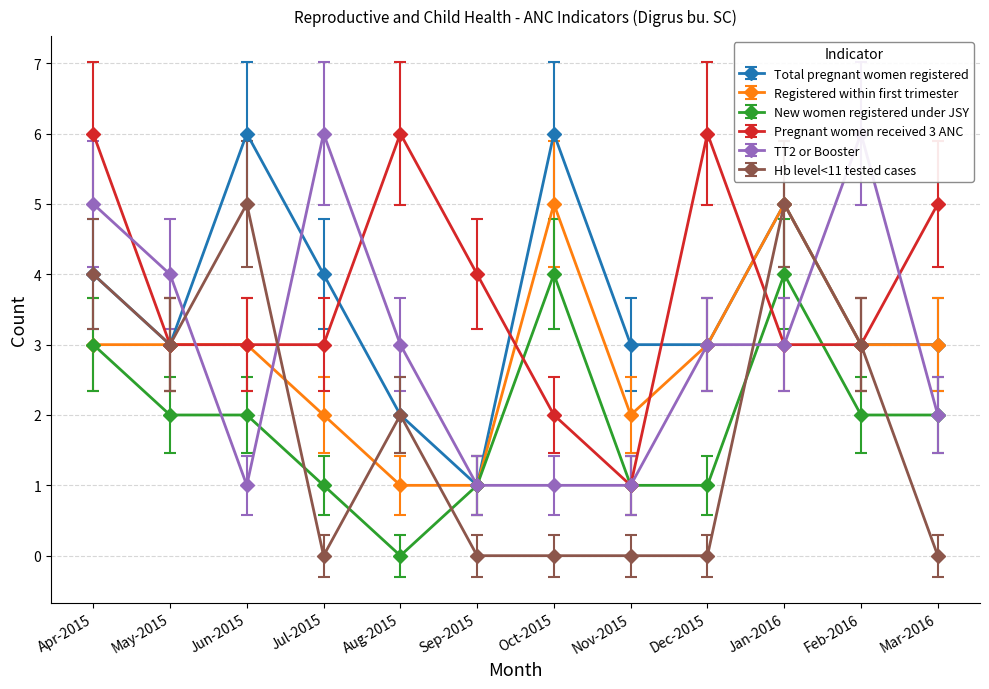

What is the difference between the New women registered under JSY values at May-2015 and Jan-2016?

2